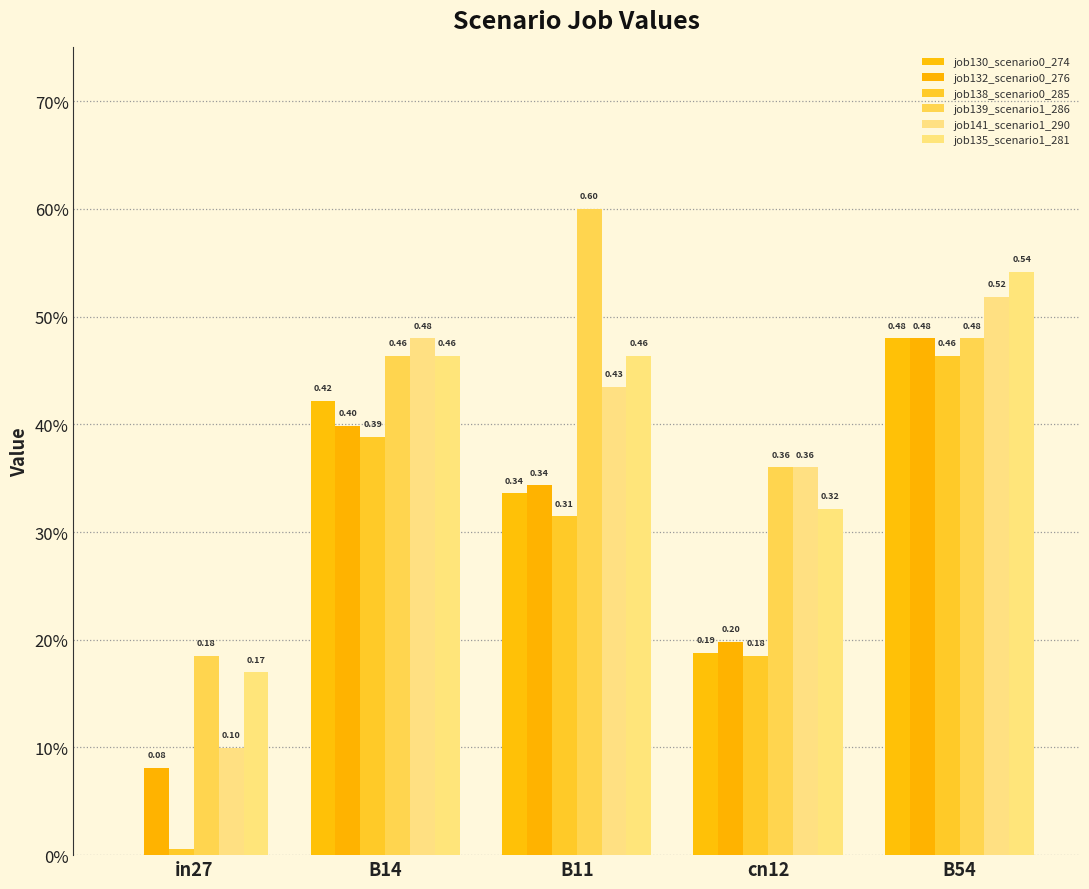

What is the value of the job138_scenario0_285 bar at the 3rd from the left?

0.3